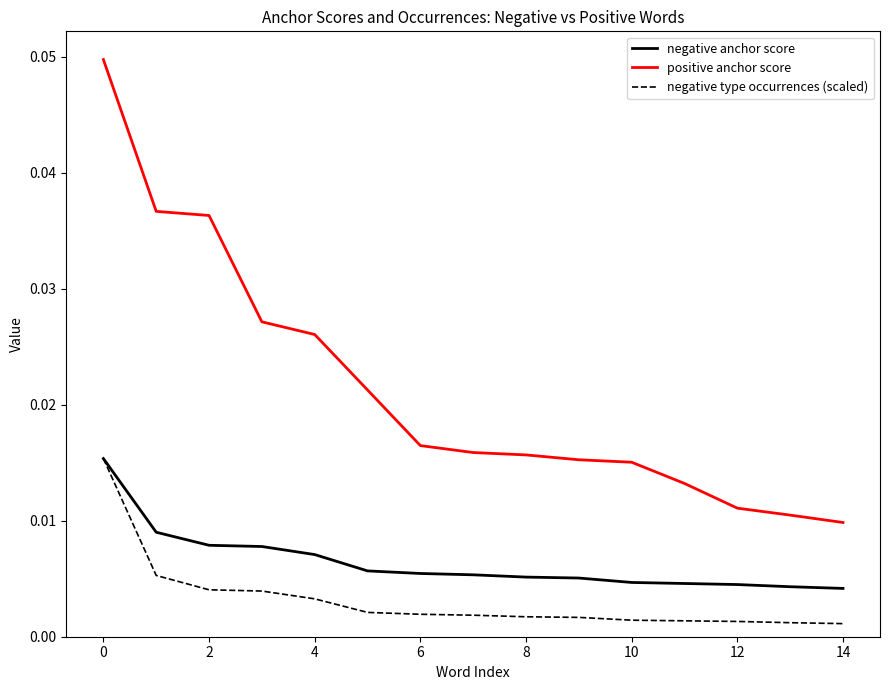

Does the chart have visible grid lines?

No